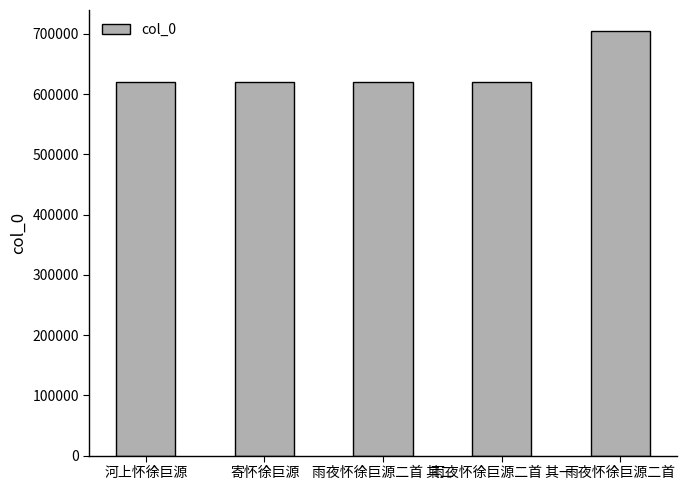

Where does the data first go above 620990?

河上怀徐巨源